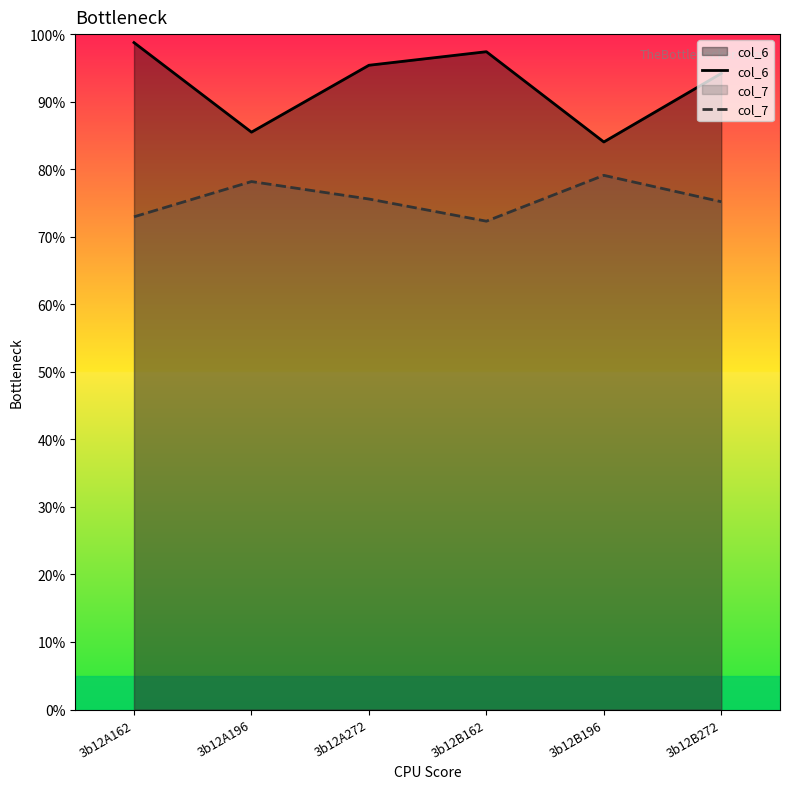

At which label does col_6 reach its minimum?

3b12B196